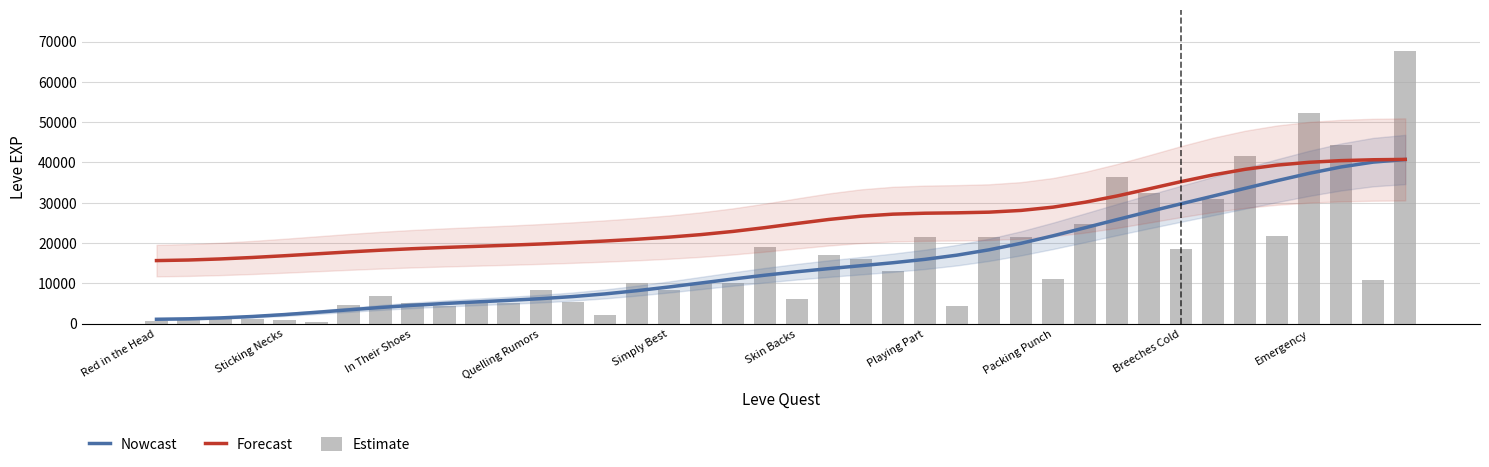

How many data points does each series have?

40